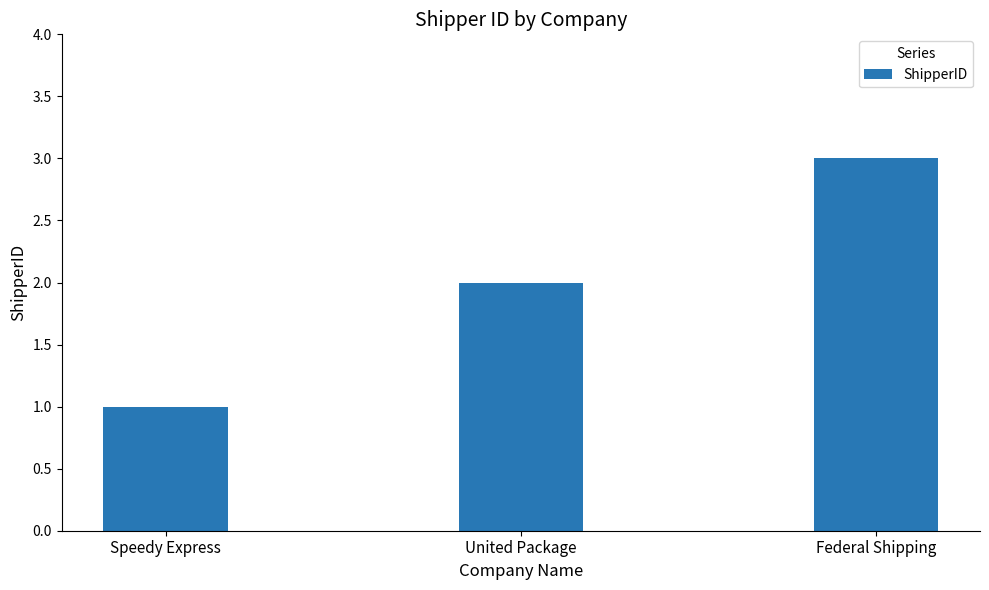

What is the label of the 3rd bar from the left?

Federal Shipping